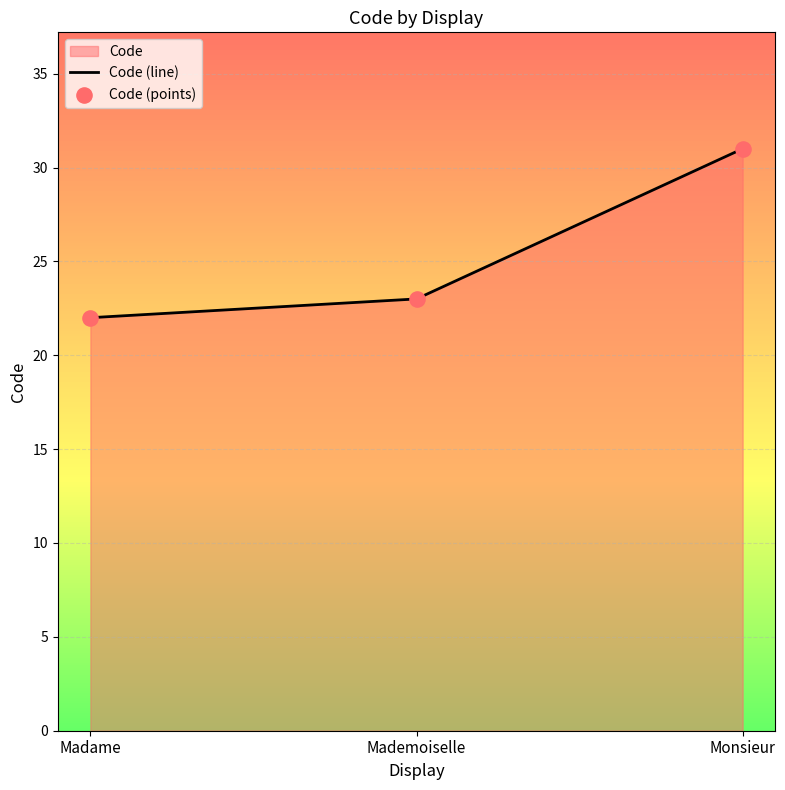

What is the total value across all series at Mademoiselle?

46